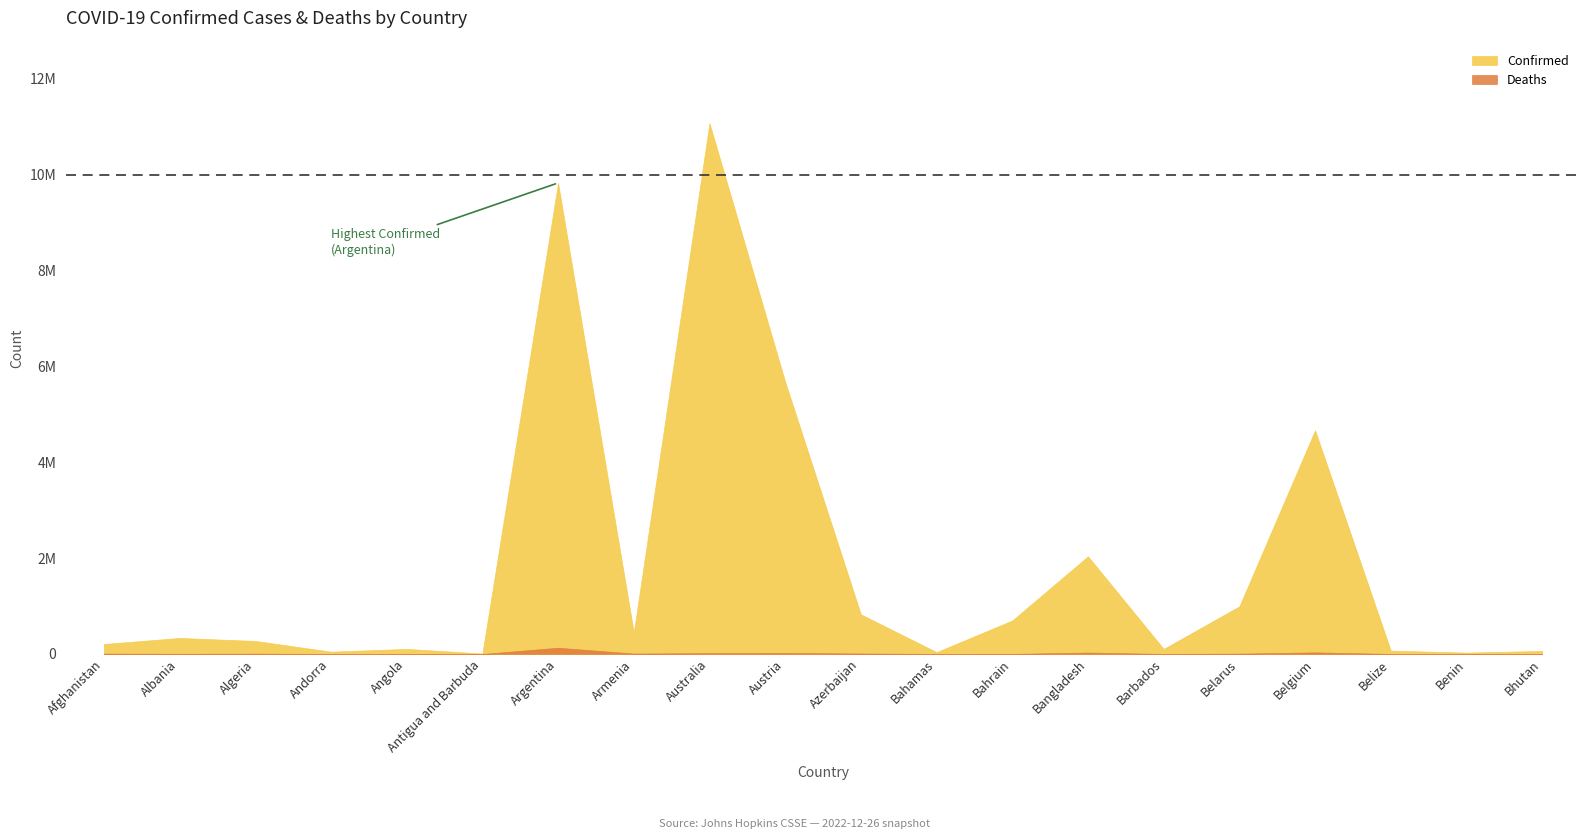

At Belarus, list the series in order from smallest to largest.

Deaths, Confirmed